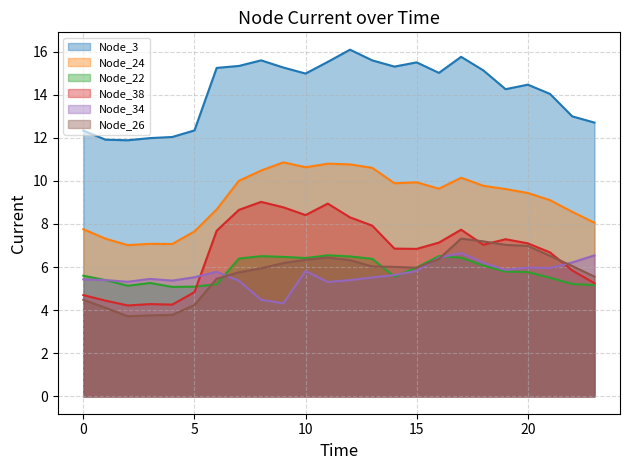

How many categories are shown in the chart?

24